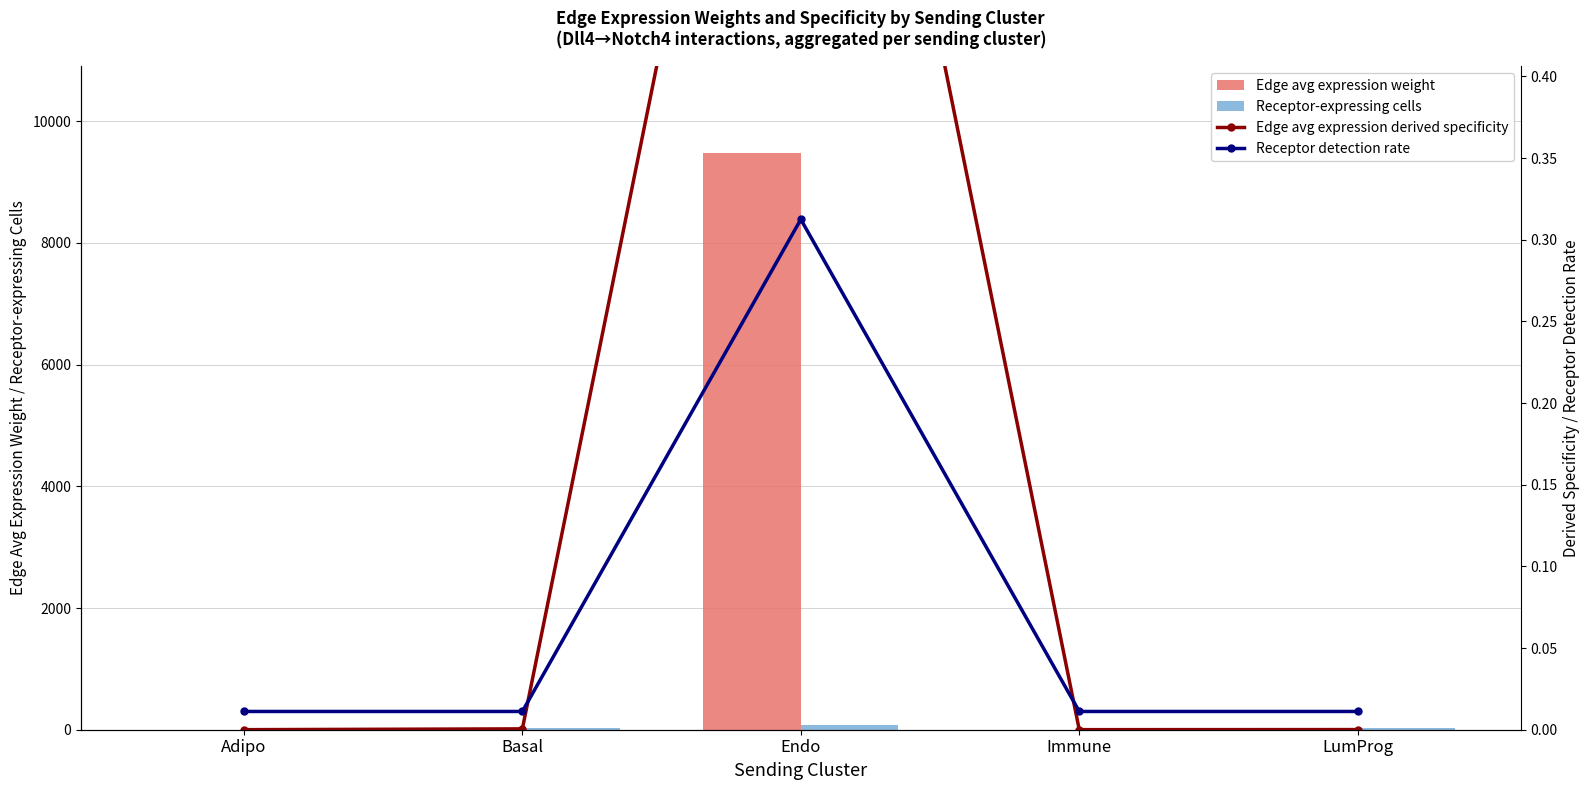

Reading left to right, transcribe all the data shown in this chart.

Edge avg expression weight: Adipo=0.4	Basal=5.9	Endo=9480.0	Immune=0.5	LumProg=1.0
Receptor-expressing cells: Adipo=32.0	Basal=32.0	Endo=85.0	Immune=32.0	LumProg=32.0
Edge avg expression derived specificity: Adipo=0.0	Basal=0.0	Endo=0.8	Immune=0.0	LumProg=0.0
Receptor detection rate: Adipo=0.0	Basal=0.0	Endo=0.3	Immune=0.0	LumProg=0.0